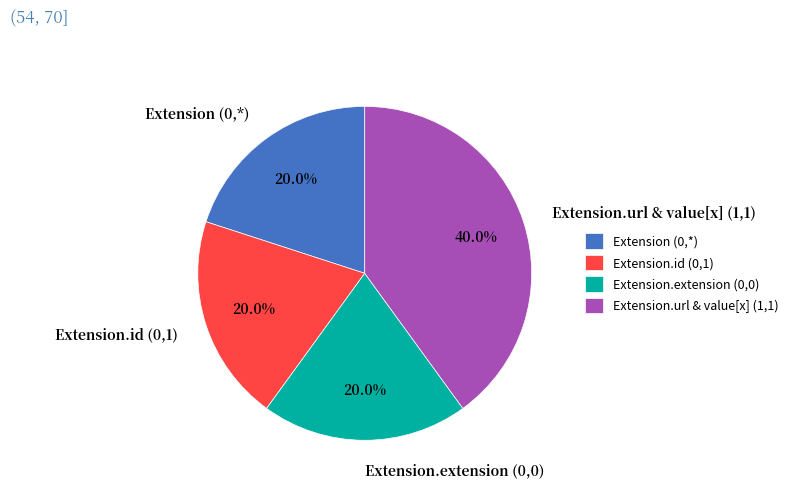

Approximately how many times larger is the value at Extension.url & value[x] (1,1) compared to Extension (0,*)?

2.0